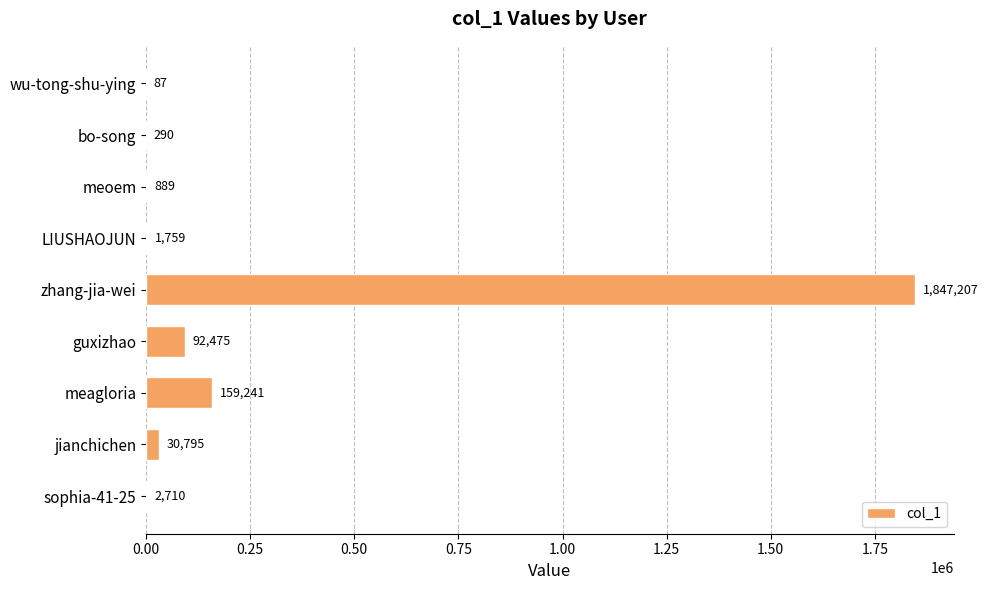

What is the average value?

237273